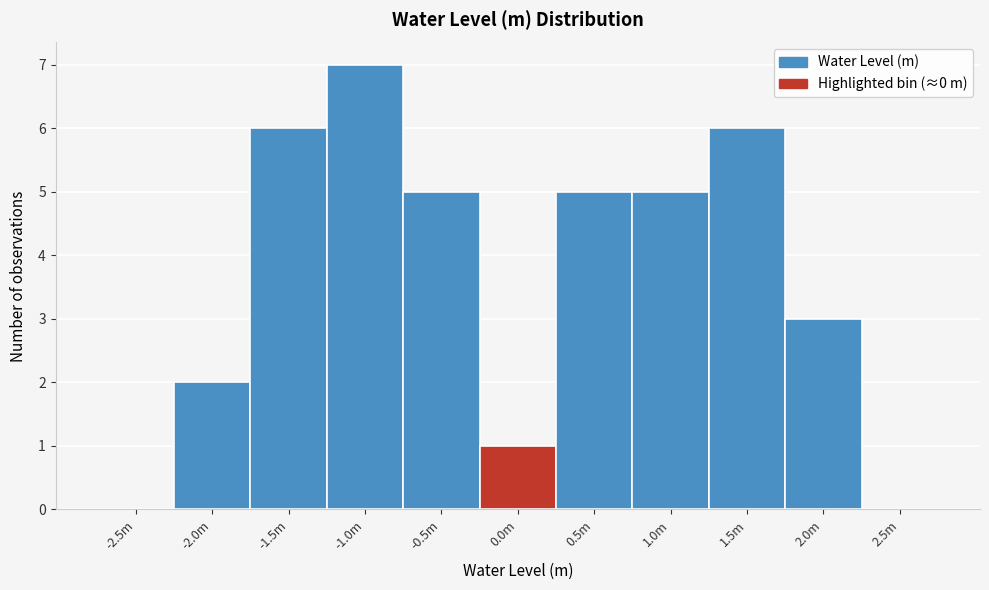

Reading left to right, transcribe all the data shown in this chart.

-2.5m=0	-2.0m=2	-1.5m=6	-1.0m=7	-0.5m=5	0.0m=1	0.5m=5	1.0m=5	1.5m=6	2.0m=3	2.5m=0